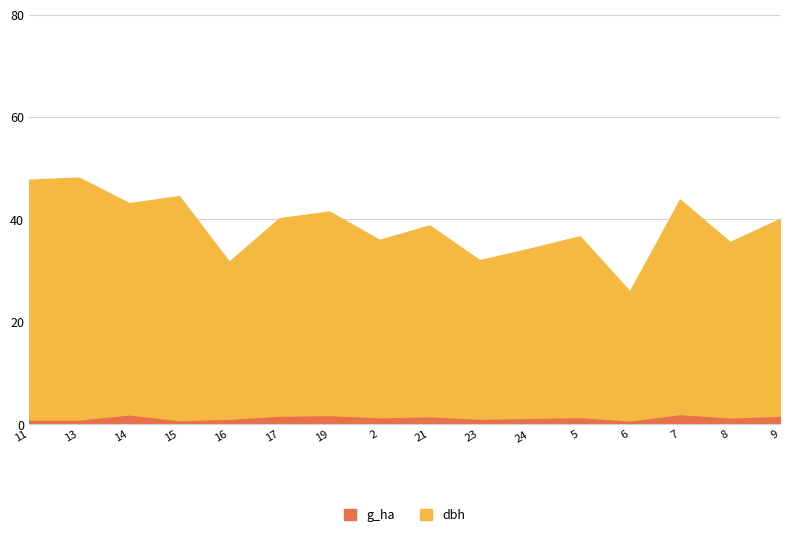

True or false: g_ha has a value of 1.3 at 8.

True